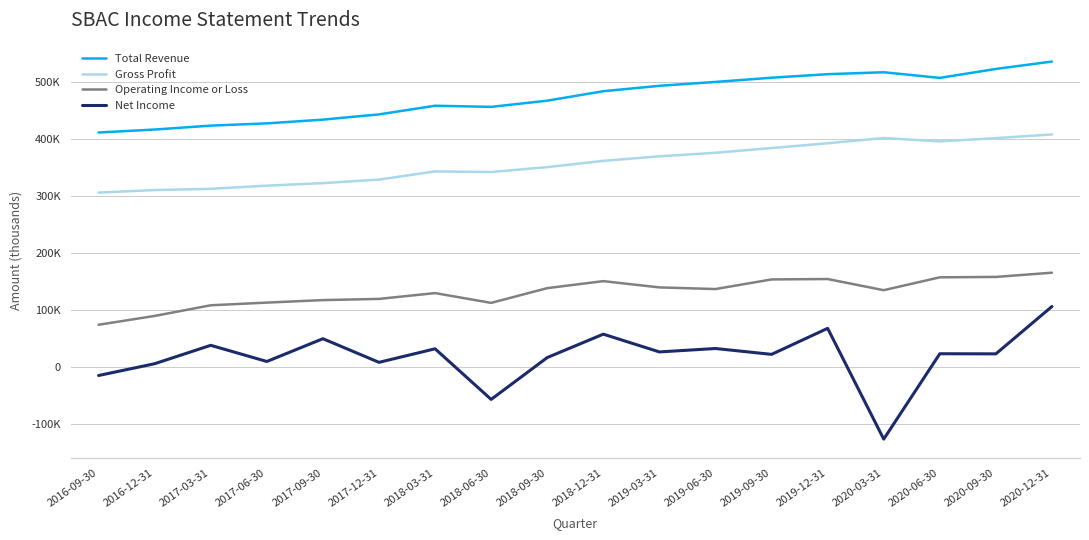

Does the chart display data point markers on the line(s)?

No